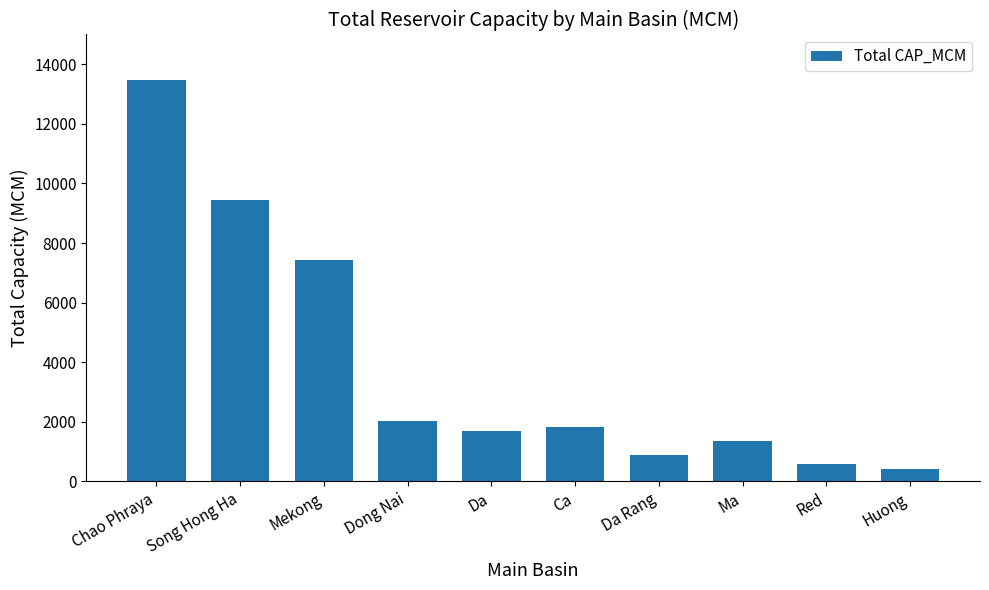

Reading left to right, transcribe all the data shown in this chart.

13462.0	9450.0	7434.3	2041.9	1702.0	1834.0	874.0	1364.0	580.0	424.0